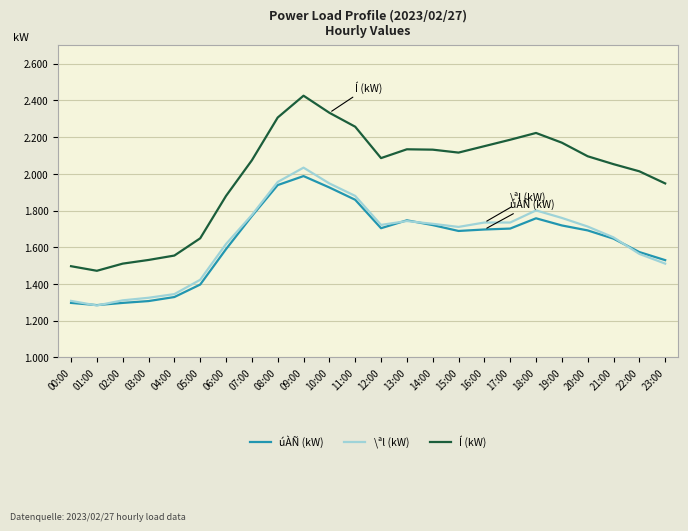

Does the chart display data point markers on the line(s)?

No